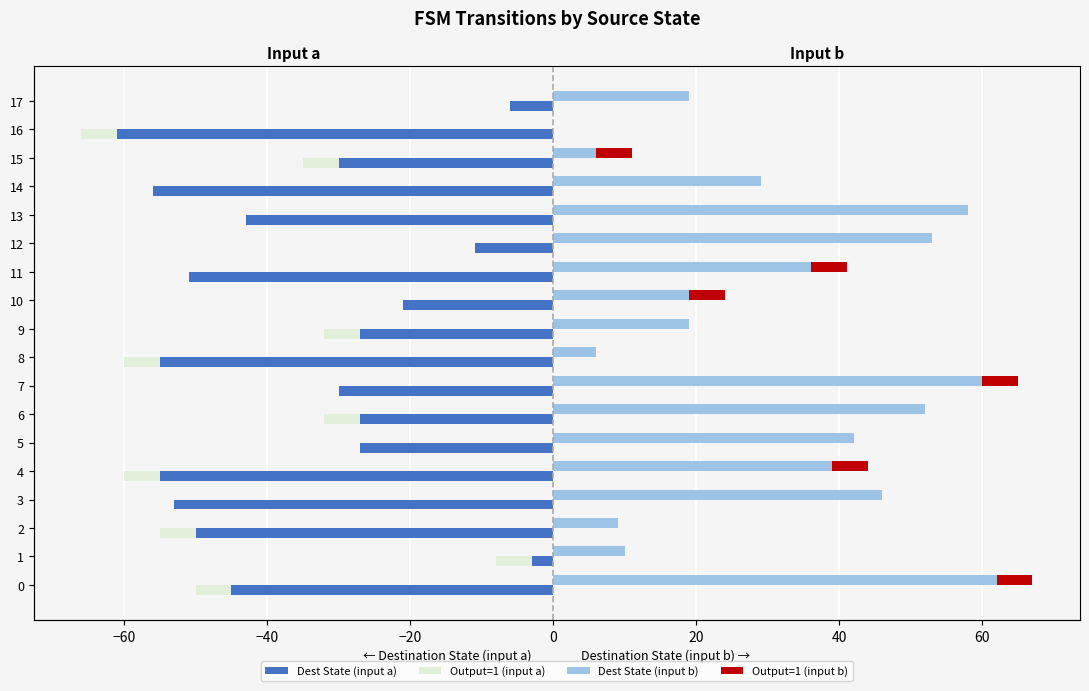

Reading left to right, what are all the values shown in this chart?

Dest State (input a): -45	-3	-50	-53	-55	-27	-27	-30	-55	-27	-21	-51	-11	-43	-56	-30	-61	-6
Output 1 (input a): -5	-5	-5	0	-5	0	-5	0	-5	-5	0	0	0	0	0	-5	-5	0
Dest State (input b): 62	10	9	46	39	42	52	60	6	19	19	36	53	58	29	6	0	19
Output 1 (input b): 5	0	0	0	5	0	0	5	0	0	5	5	0	0	0	5	0	0